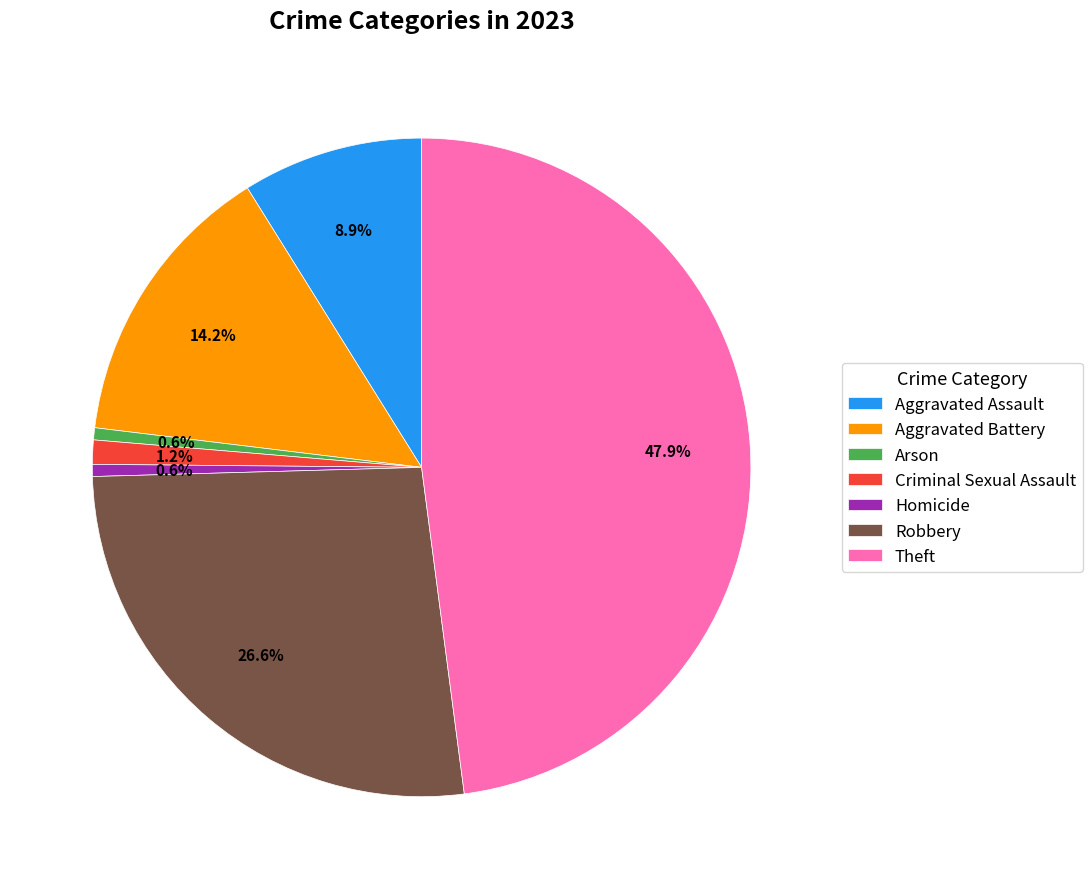

The Aggravated Battery slice represents 14% of the pie. True or false?

True